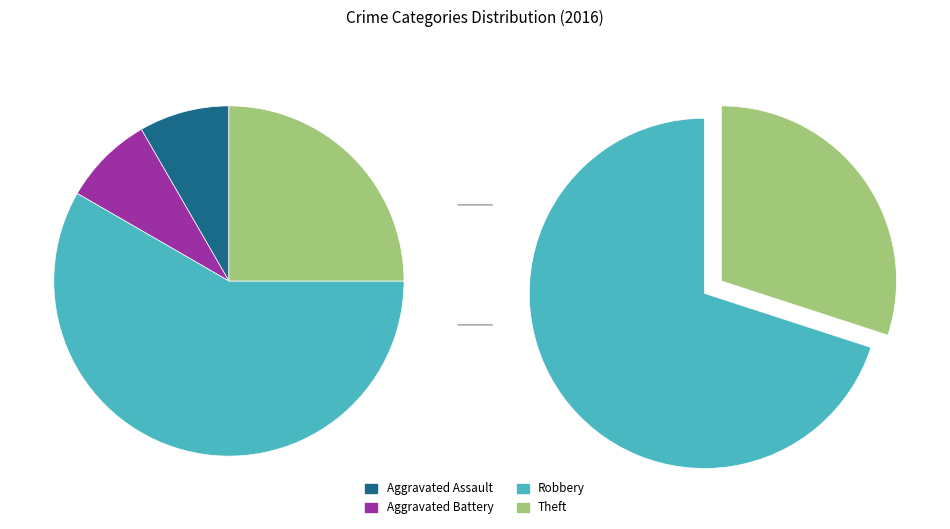

What is the total percentage of Aggravated Battery and Aggravated Assault?

16.7%